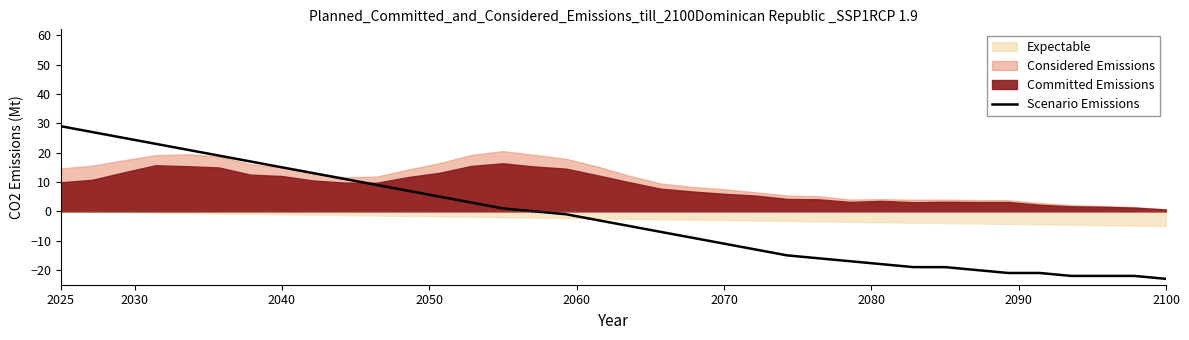

True or false: Scenario Emissions has a value of 15 at 2040.

True